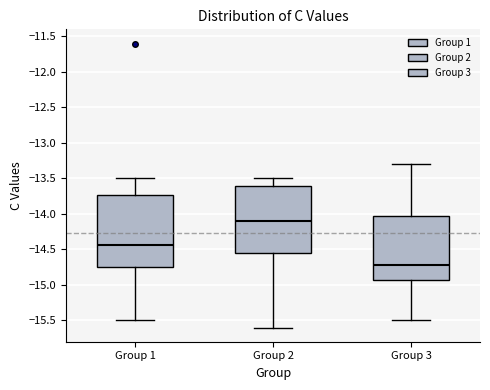

Which box's median line is the highest?

Group 2